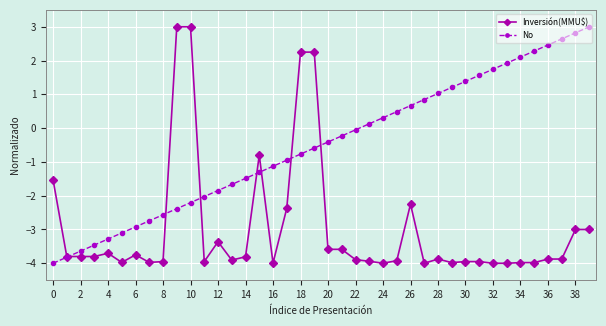

Rank the series by their average value, from highest to lowest.

No, Inversión(MMU$)